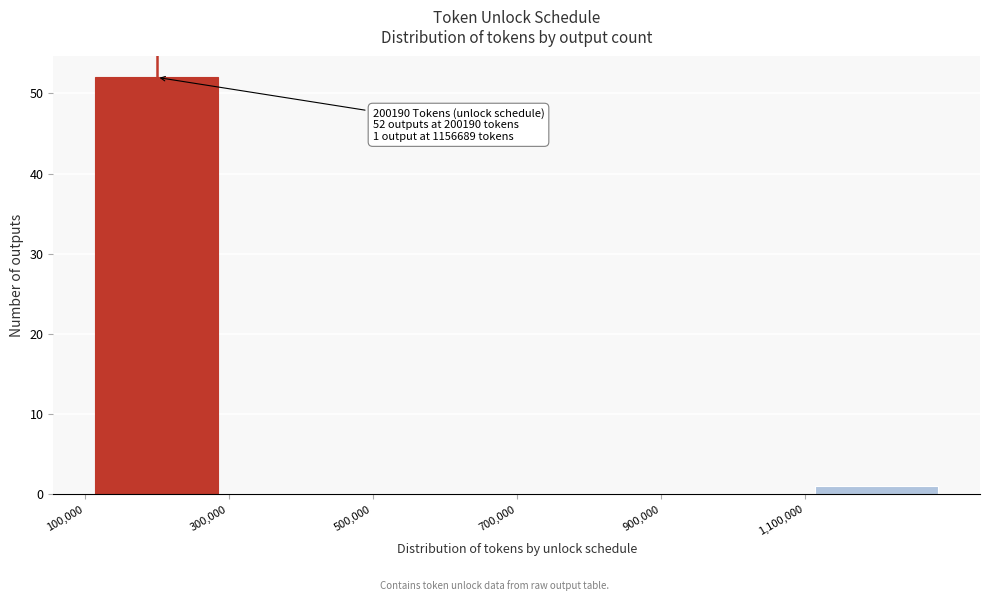

Over which range of the x-axis is the bar tallest?

100000 to 300000